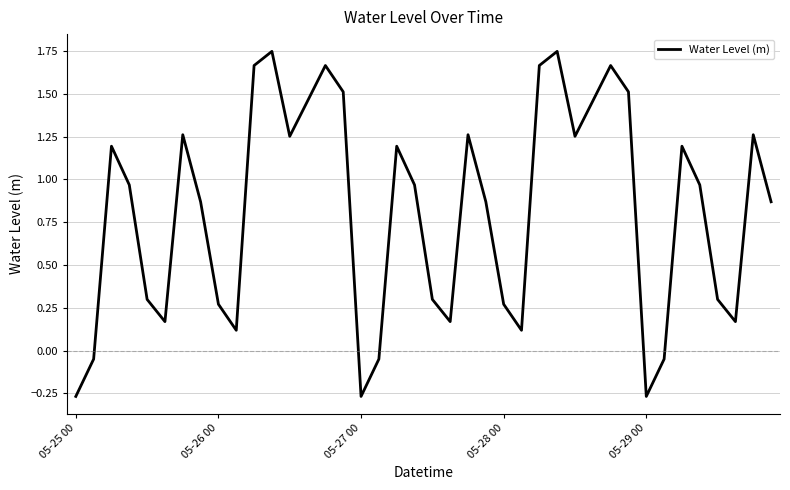

How many points are lower than both their immediate neighbors (excluding endpoints)?

9